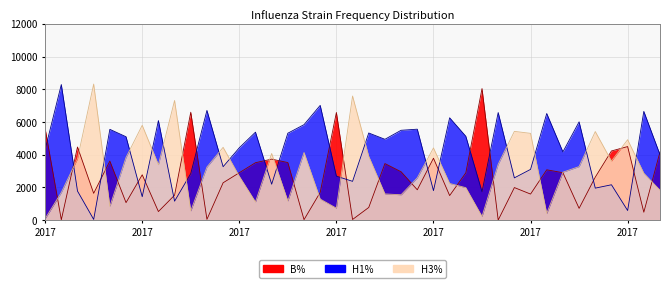

What is the difference between the highest and lowest values at 2017?

5511.4